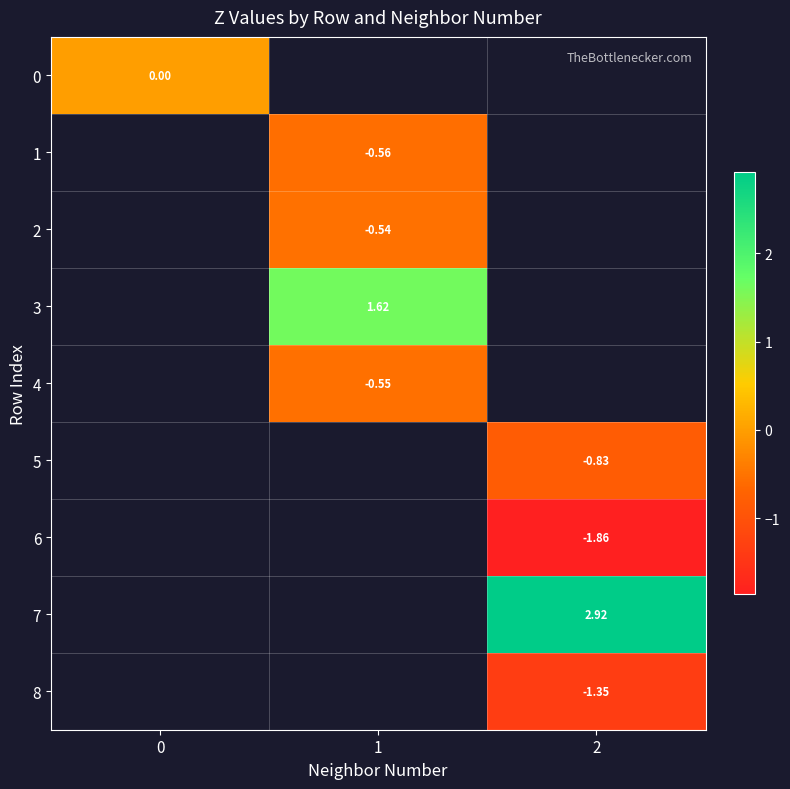

What is the smallest value displayed?

-1.9